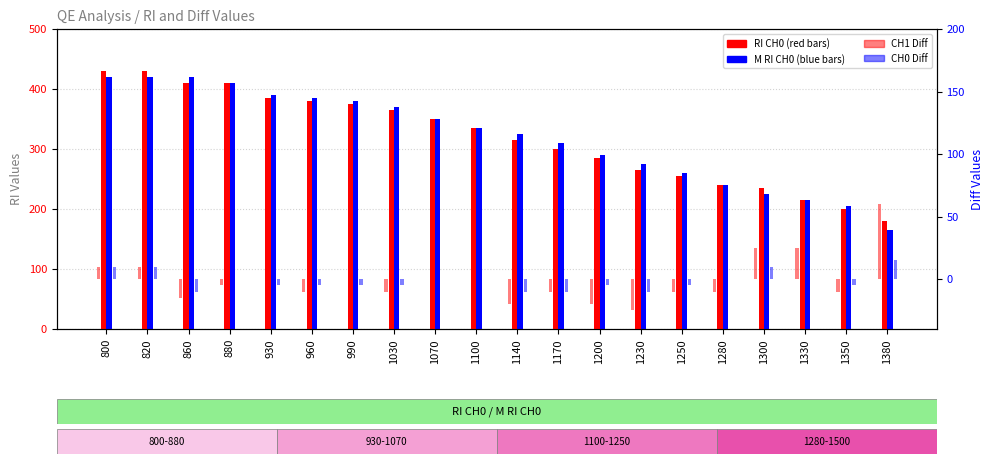

True or false: CH1 Diff has a value of -10 at 1170.

True